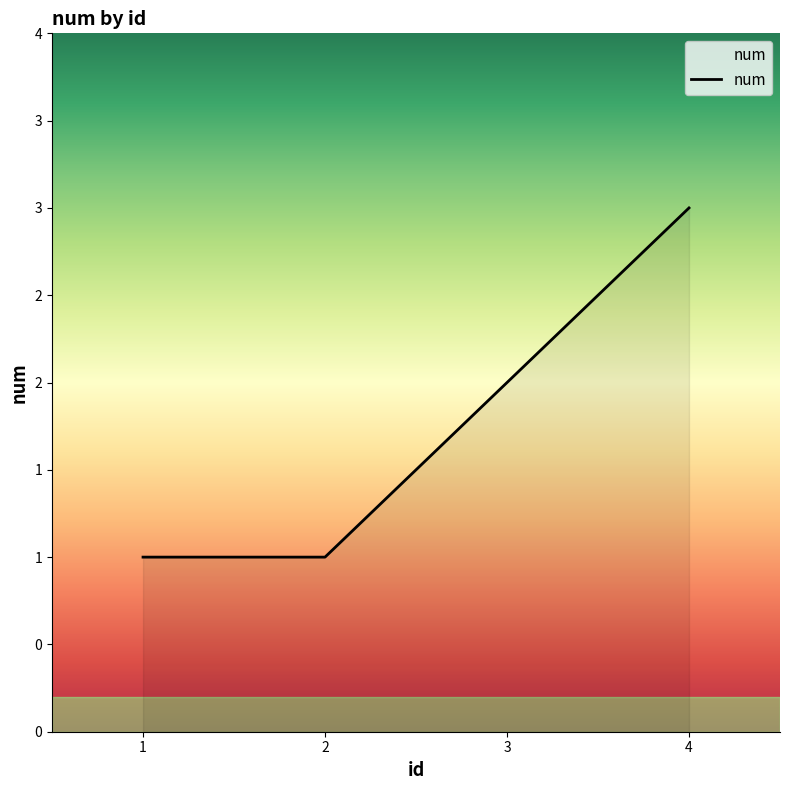

True or false: the data shows 2 at 4.

False